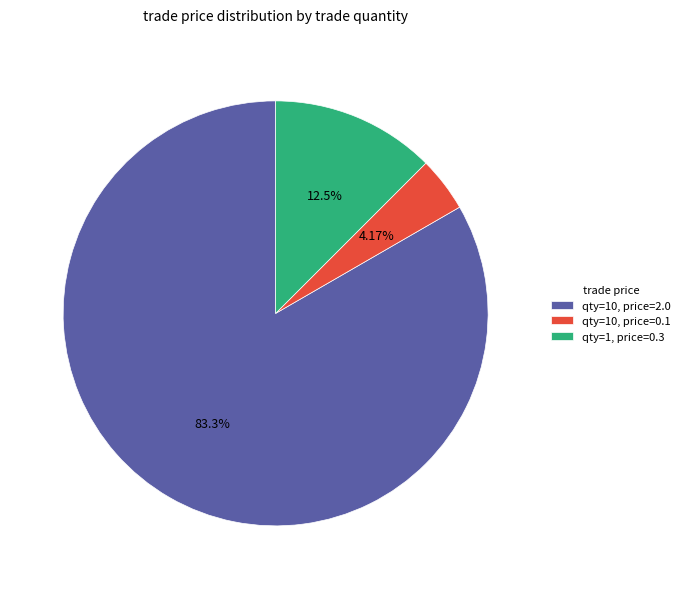

Rank the categories by value from highest to lowest.

qty=10, price=2.0, qty=1, price=0.3, qty=10, price=0.1